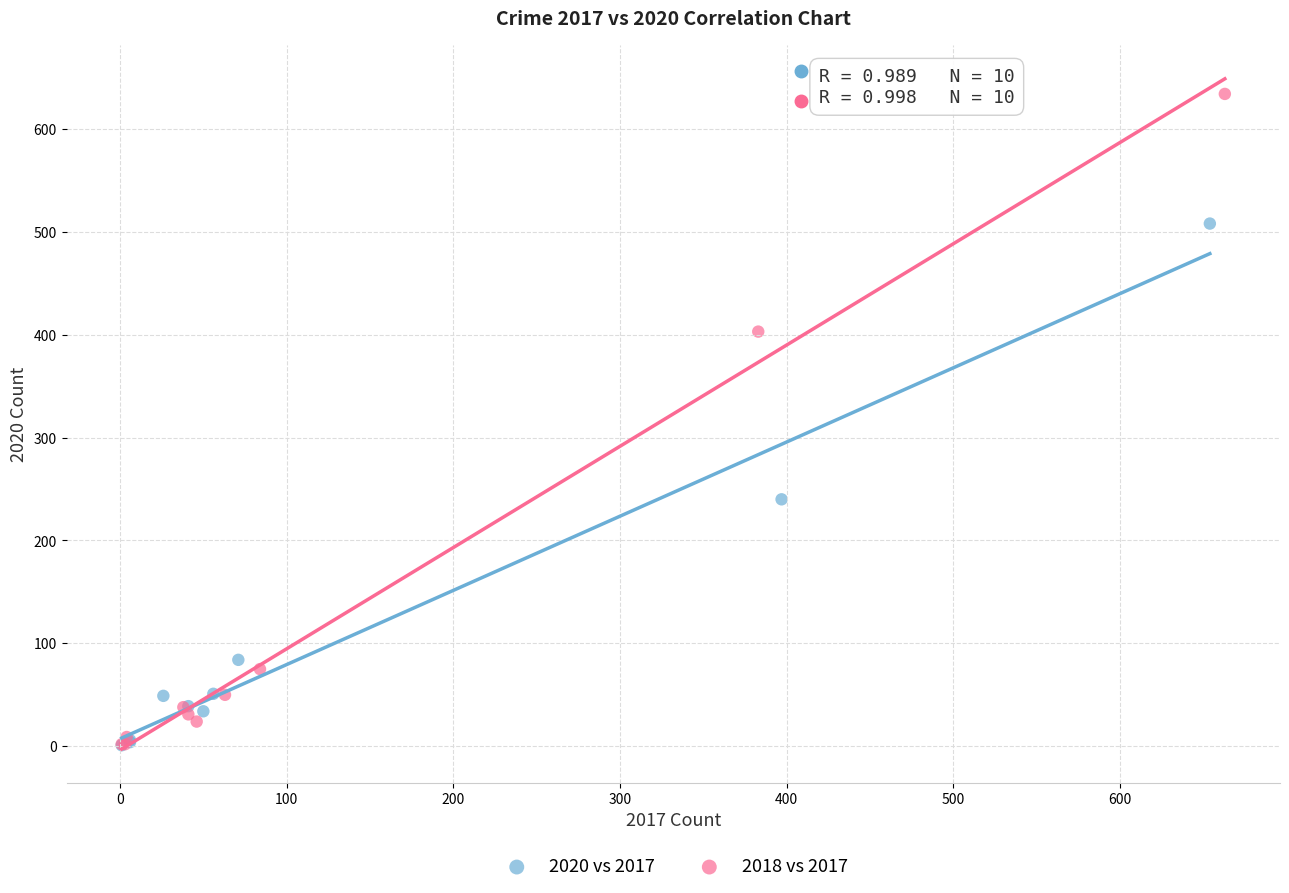

Which series has the widest spread of Y values?

2018 vs 2017